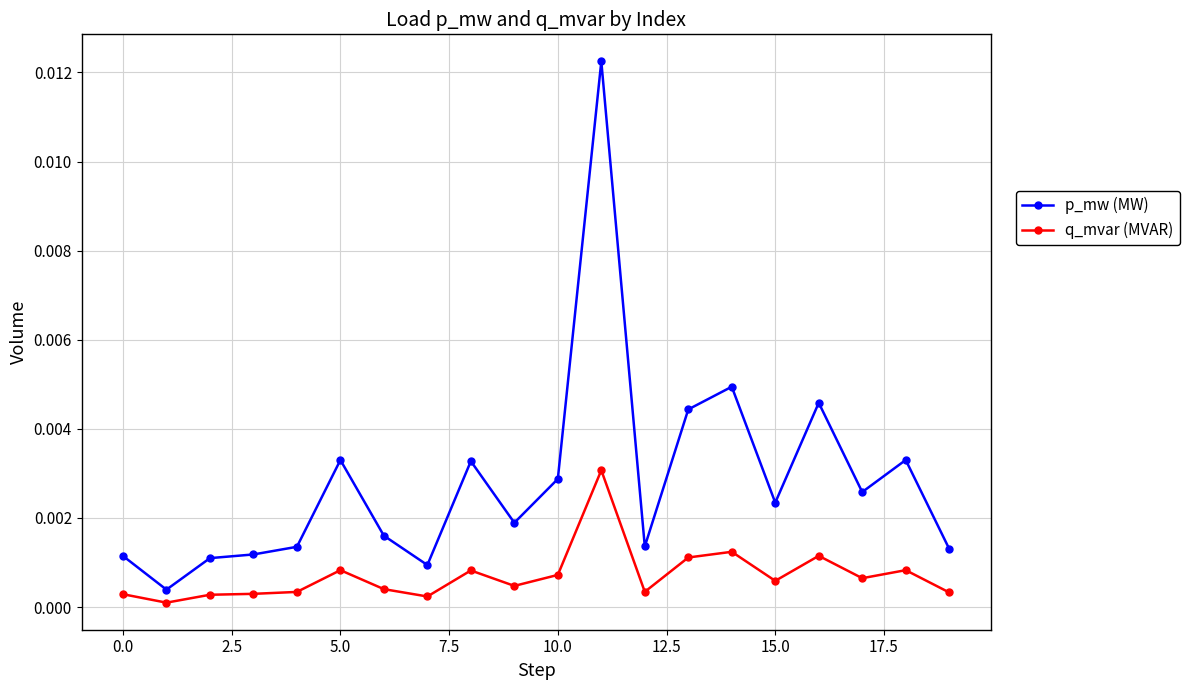

Which series has the largest total across all categories?

p_mw (MW)